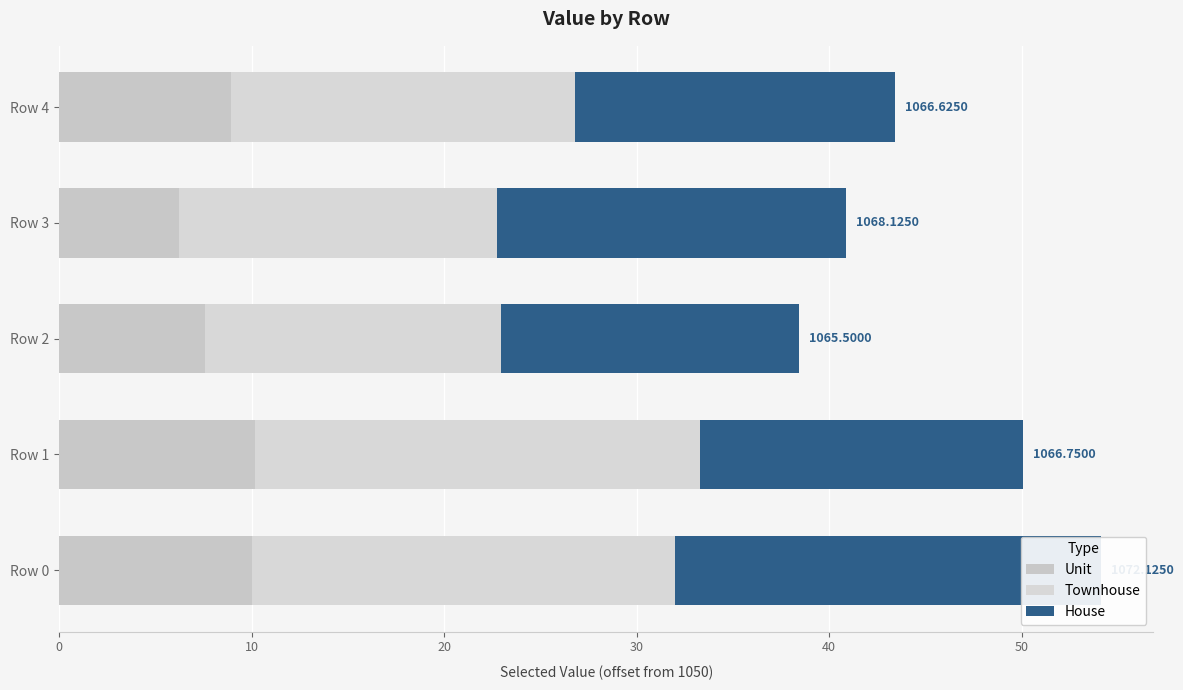

What value does the Unit series have at Row 0?

10.0